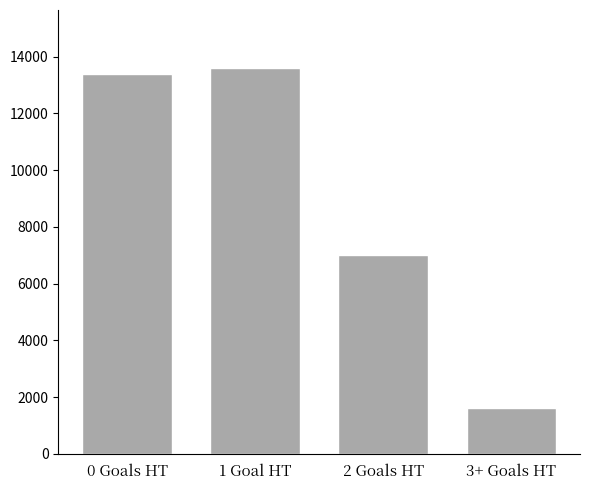

Which category has the highest value across all series?

1 Goal HT